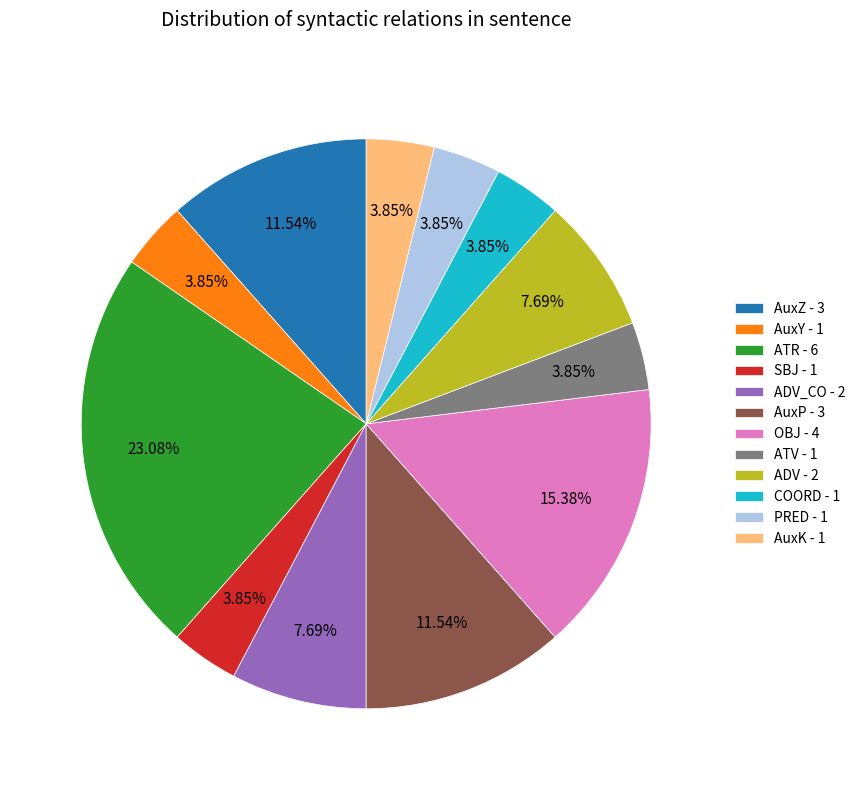

Do ATR - 6 and ADV_CO - 2 together represent more than half of the pie?

No